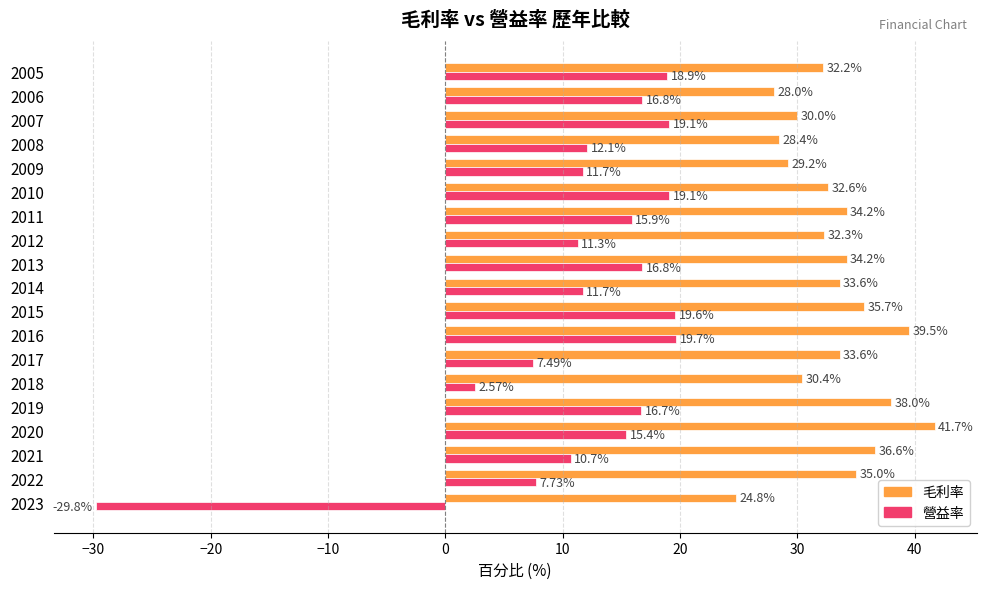

At how many categories does at least one series exceed 34?

8